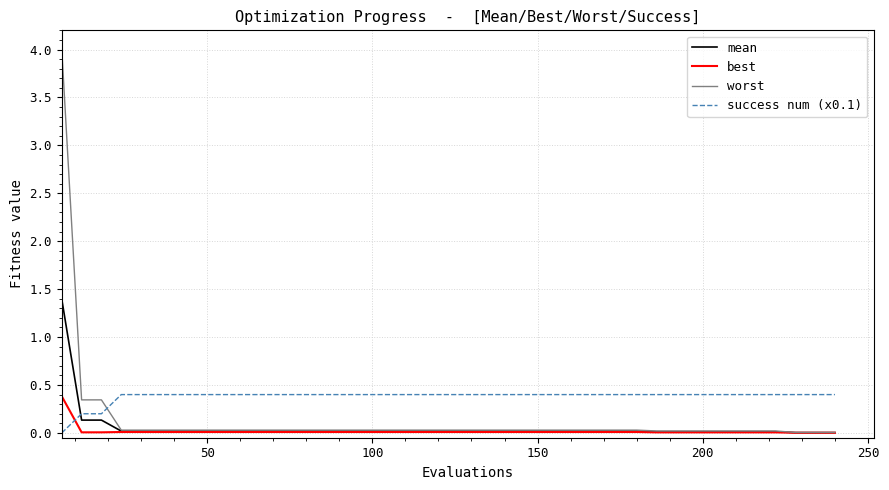

Which series has the largest range (max minus min)?

worst